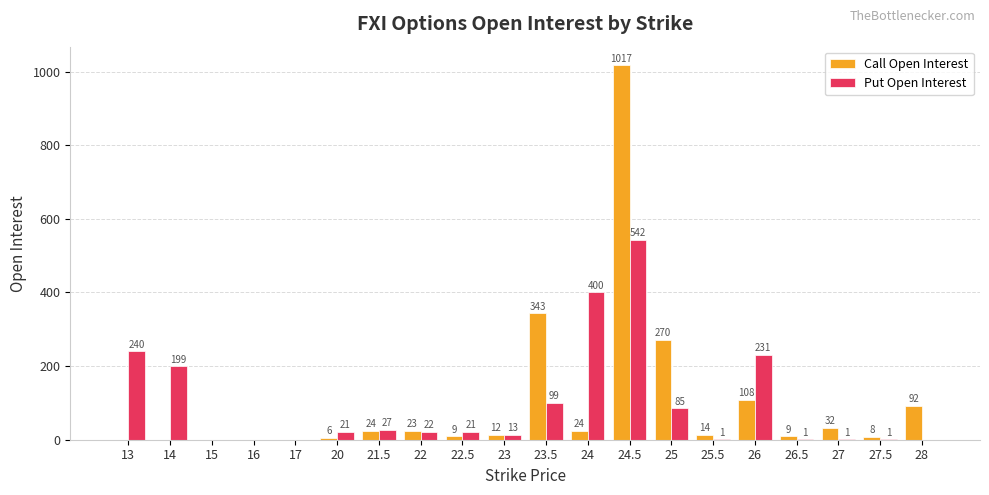

At which label does Call Open Interest first exceed 14?

21.5